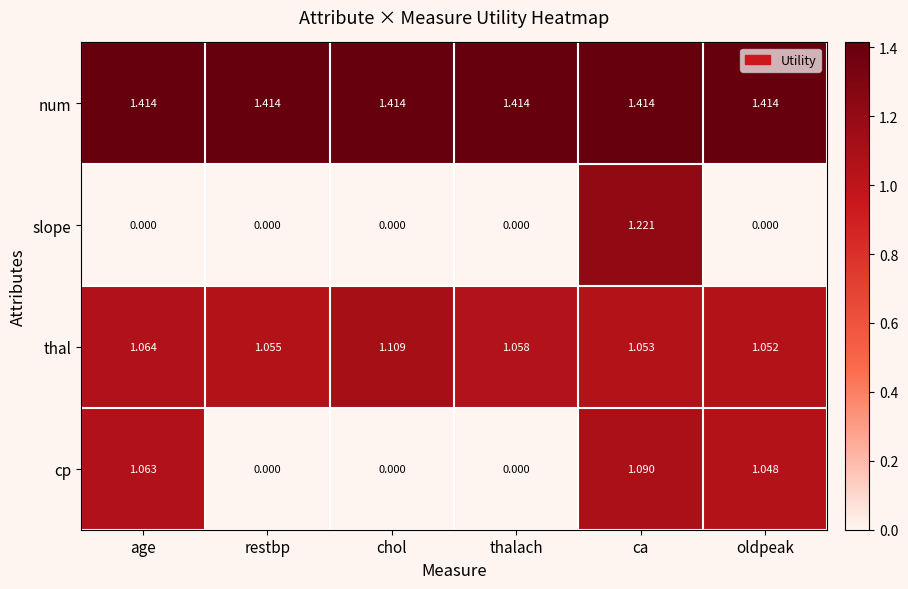

At oldpeak, list the series in order from largest to smallest.

num, thal, cp, slope